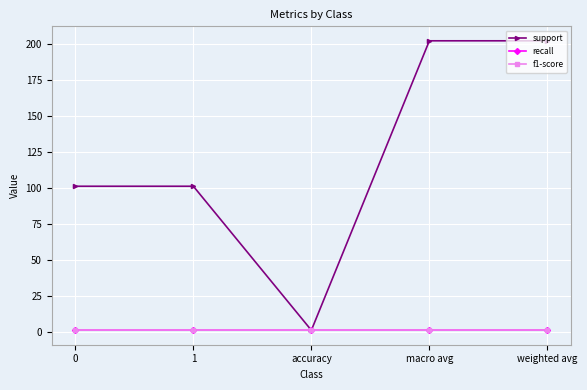

Does the chart have visible grid lines?

Yes